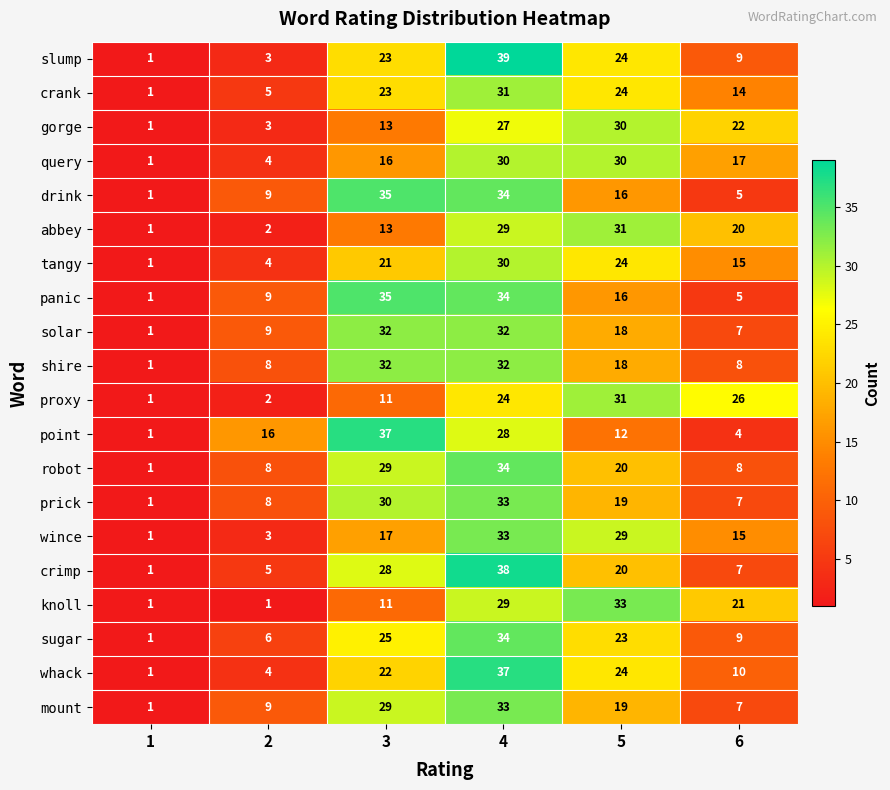

What is the maximum value shown in the chart?

39